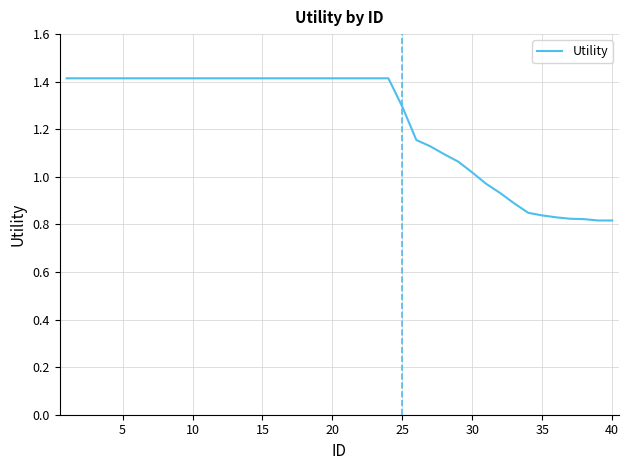

What is the difference between the maximum and minimum values?

0.6